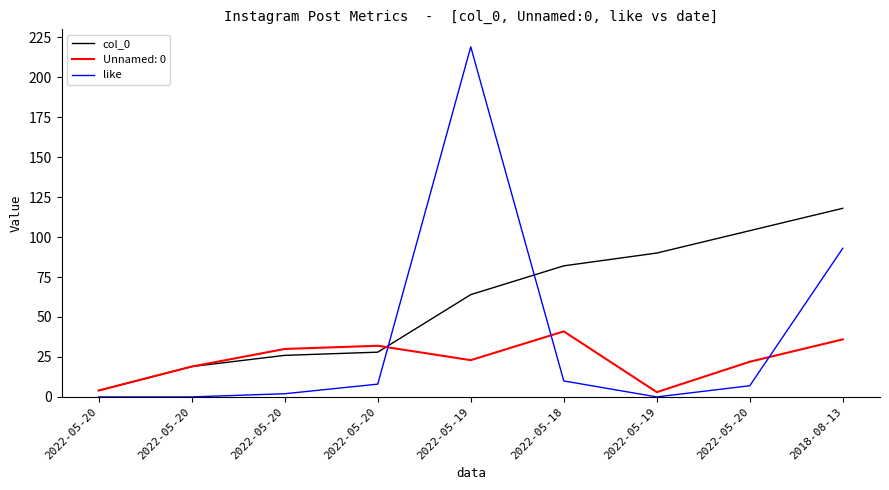

How many lines are shown in the chart?

3